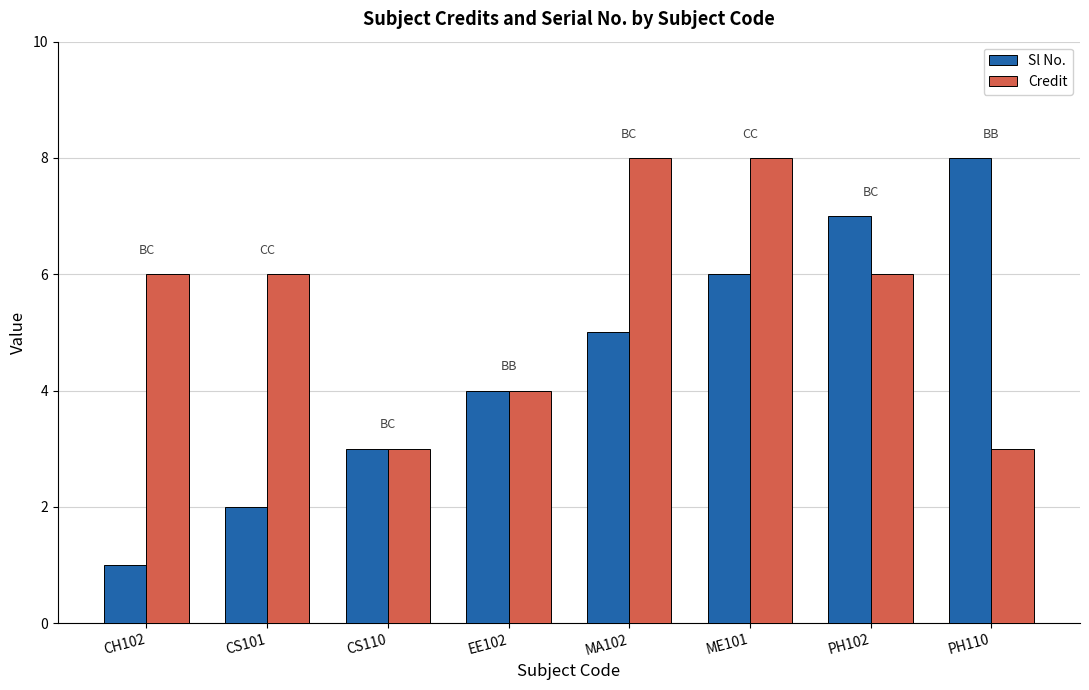

At which category does the chart reach its minimum across all series?

CH102